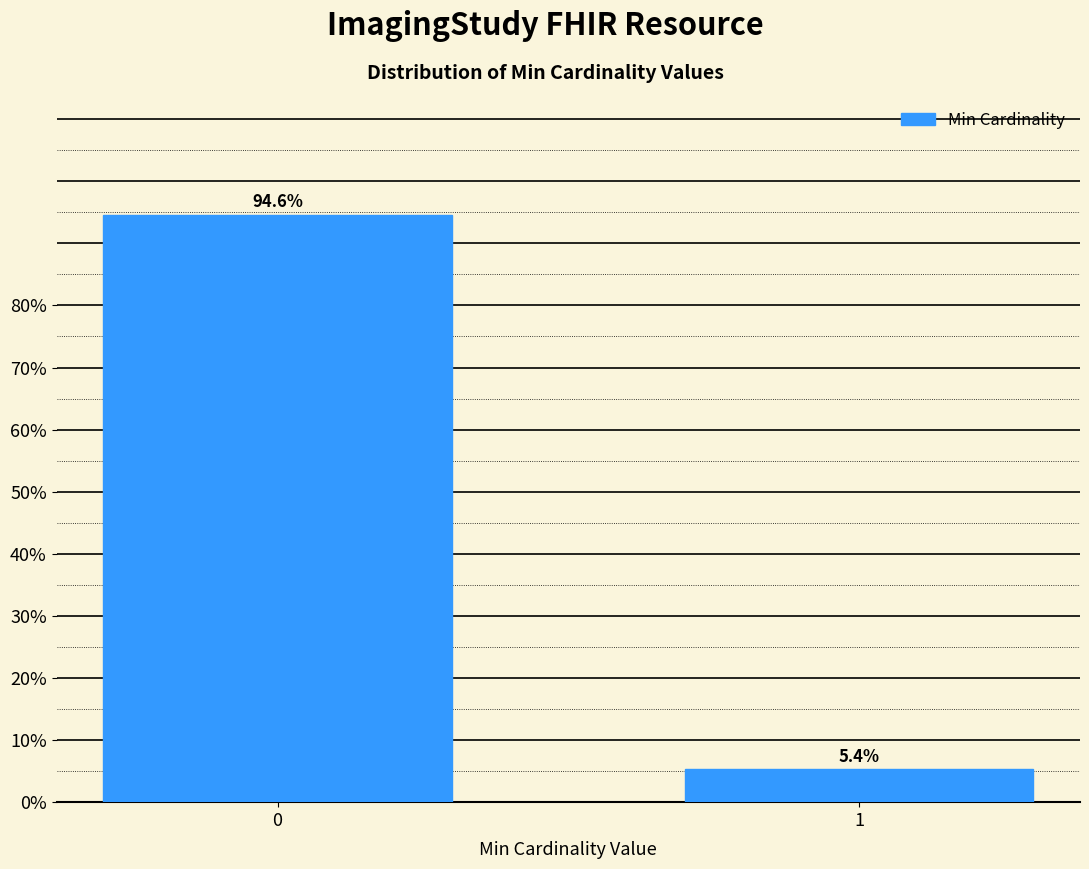

Reading left to right, transcribe all the data shown in this chart.

0=94.6	1=5.4